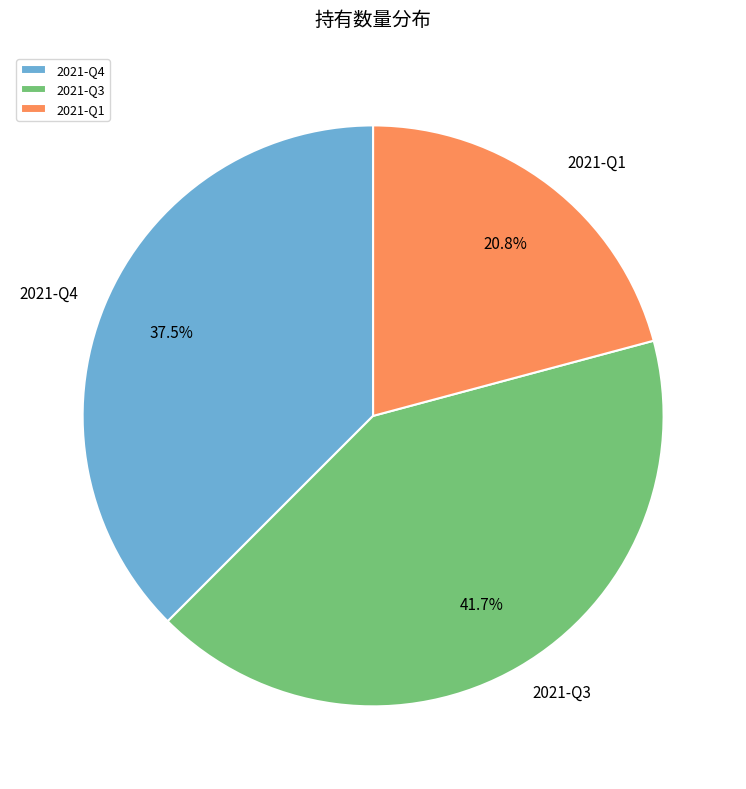

Approximately how many times larger is the value at 2021-Q1 compared to 2021-Q4?

0.6